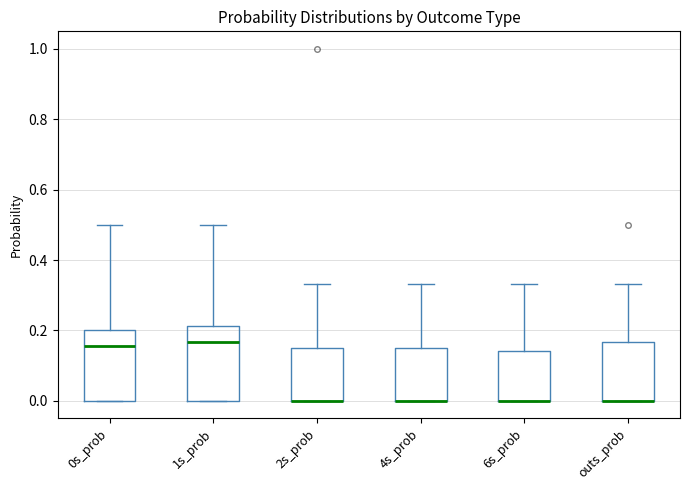

Where does the median line of the box for 0s_prob sit on the y-axis? The values are not printed on the chart, so give them approximately, as read against the axis.

0.16